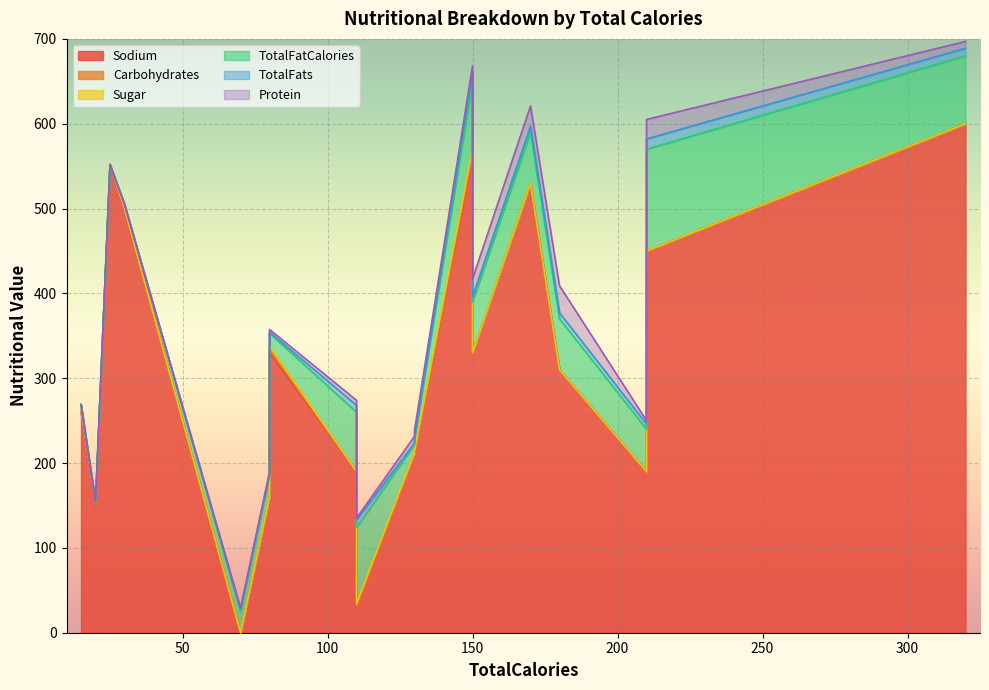

How many interior local valleys does the TotalFats series have?

4